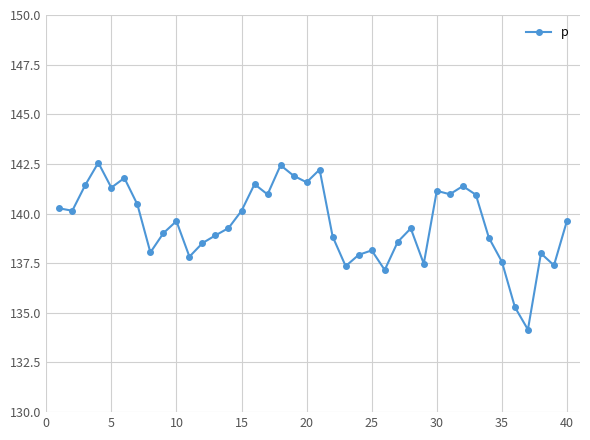

What is the value of the 25th point from the left?

138.1